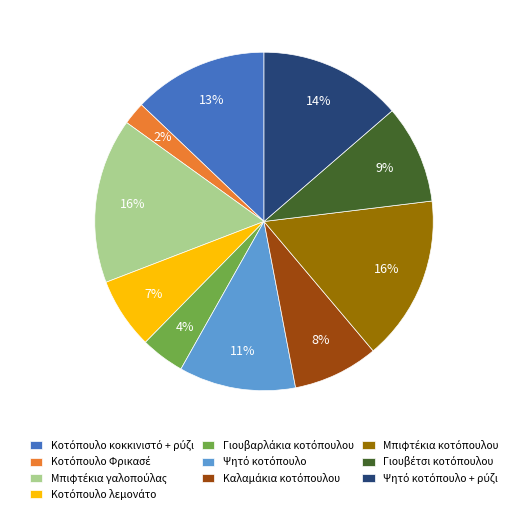

Count the number of slices in the pie.

10